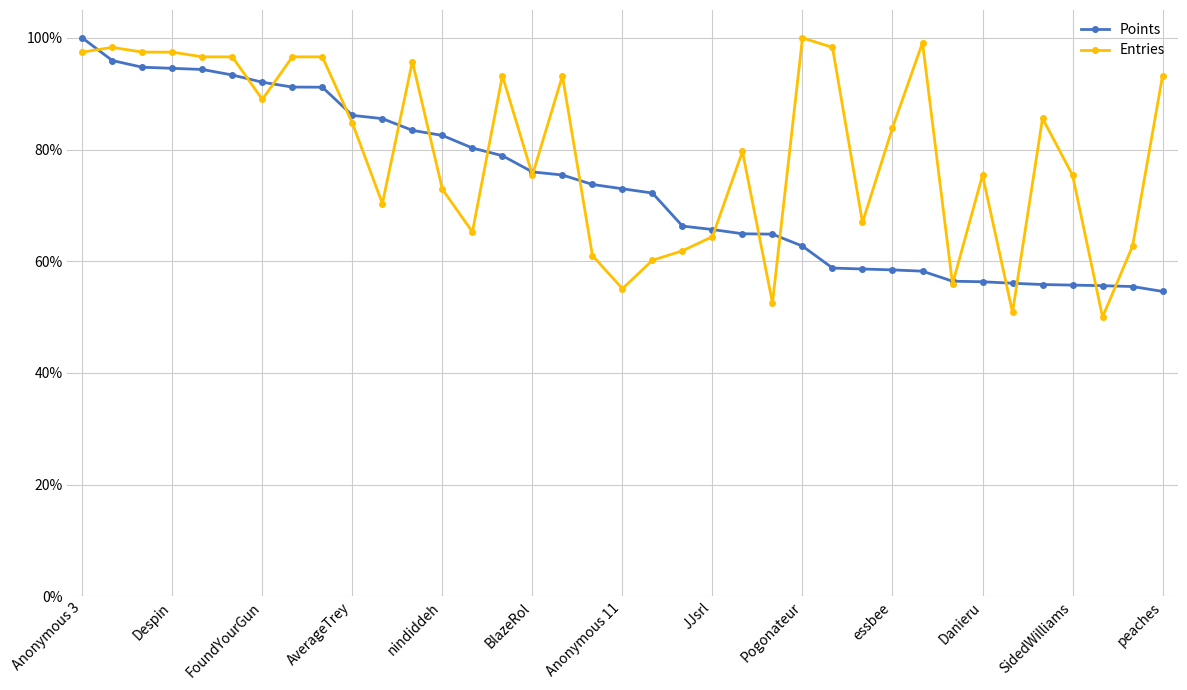

What are all the series names shown in the legend?

Points, Entries